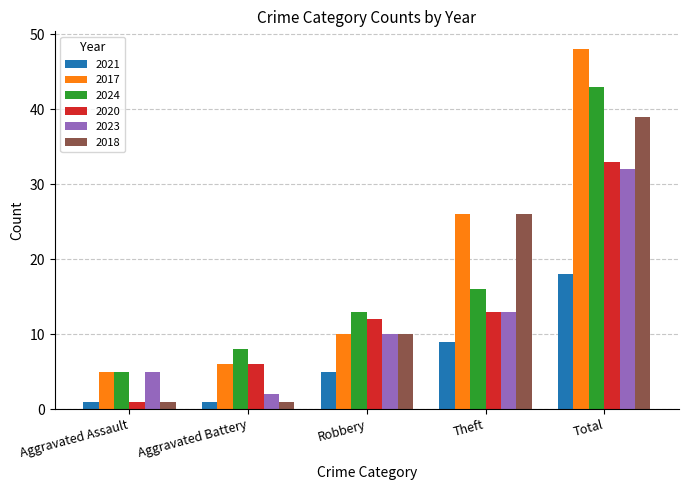

True or false: 2018 has a value of 10 at Robbery.

True